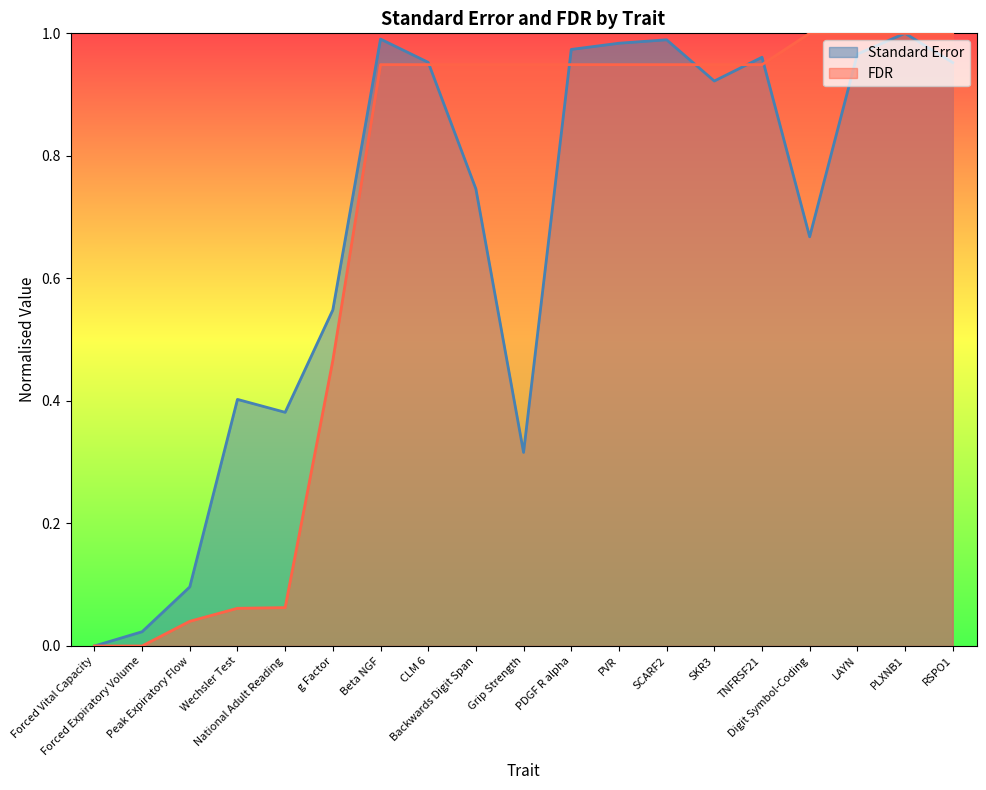

What position from the right is Forced Vital Capacity?

19